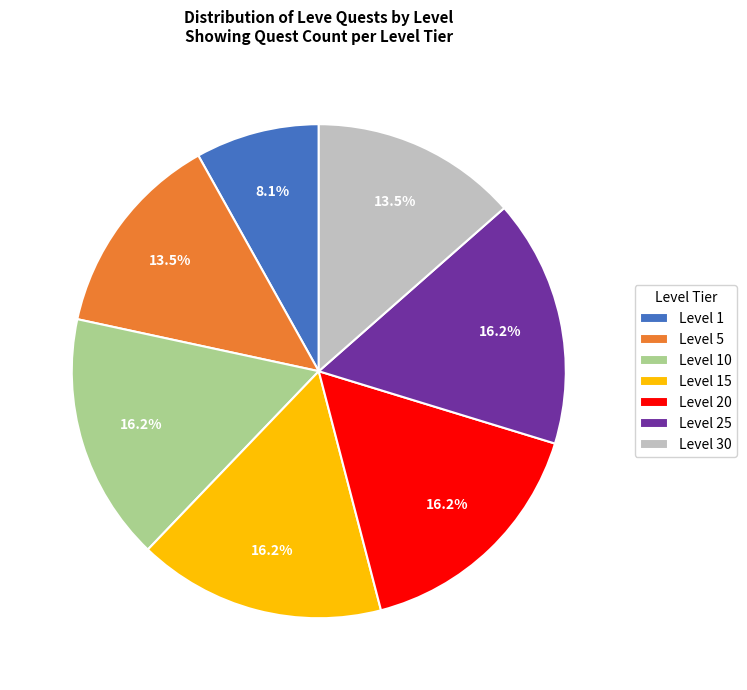

What percentage is the Level 20 slice, to the nearest percent?

16%